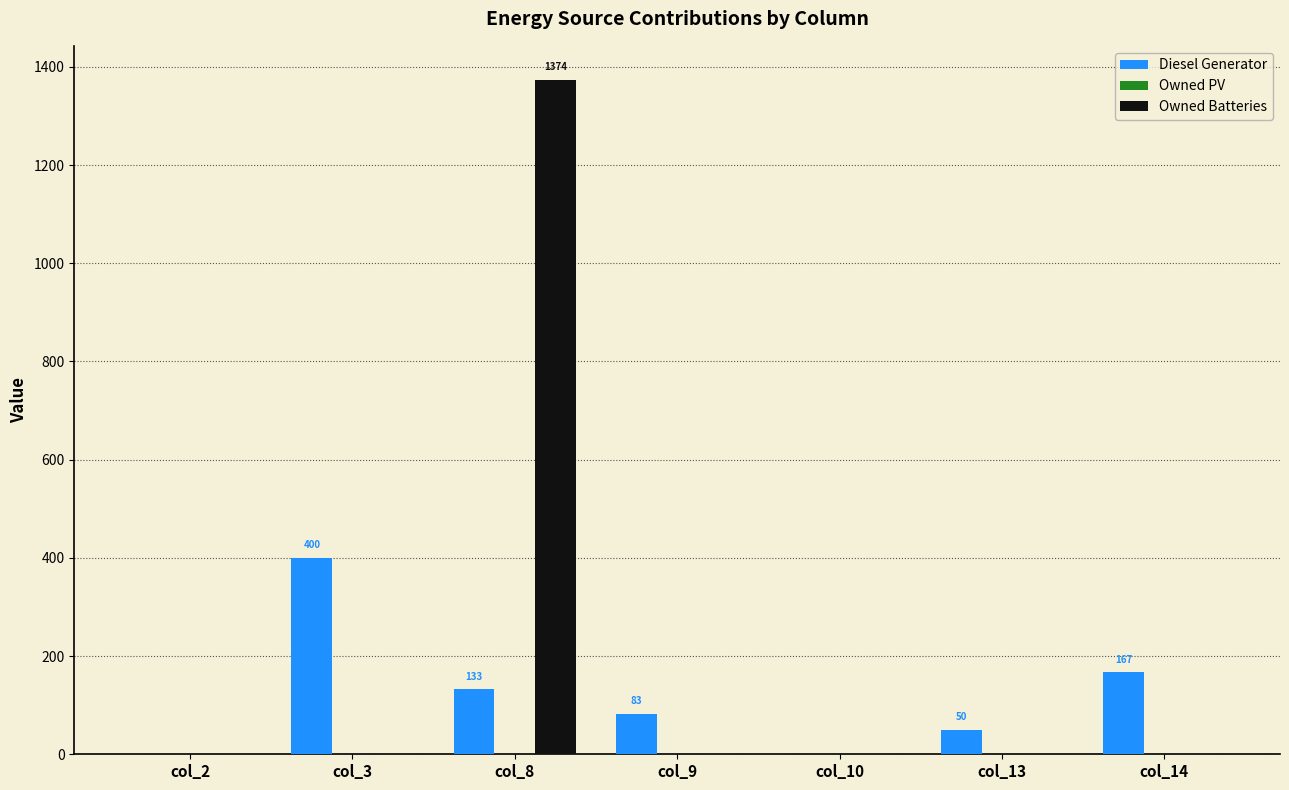

Reading left to right, what are all the values shown in this chart?

Diesel Generator: col_2=0.0	col_3=400.0	col_8=133.0	col_9=83.0	col_10=0.0	col_13=50.0	col_14=167.0
Owned Batteries: col_2=0.0	col_3=0.0	col_8=1374.0	col_9=0.0	col_10=0.0	col_13=0.0	col_14=0.0